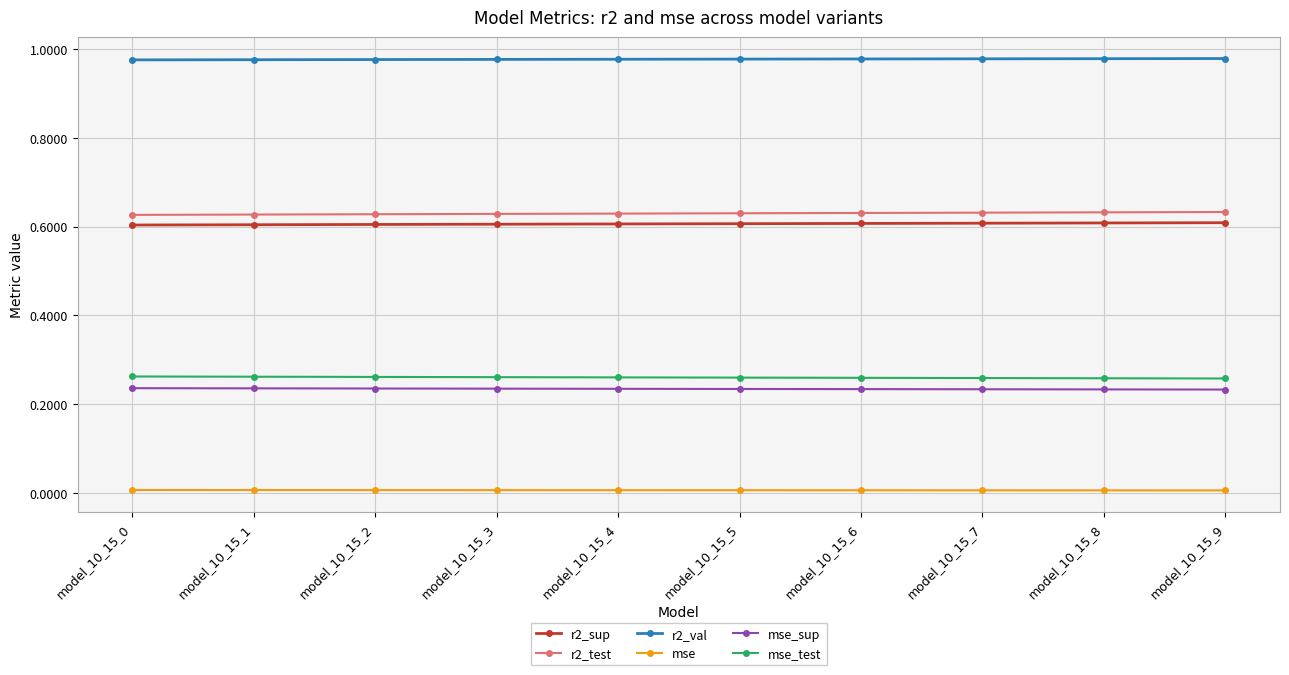

The value of r2_sup at model_10_15_2 is 0.3. True or false?

False